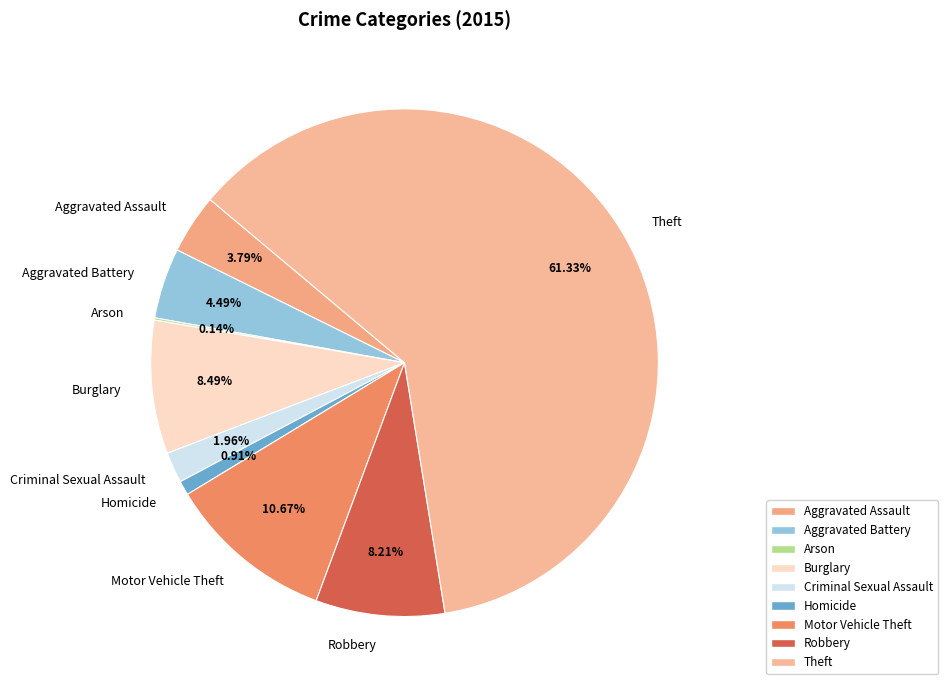

To the nearest percent, what is the average slice percentage?

11%